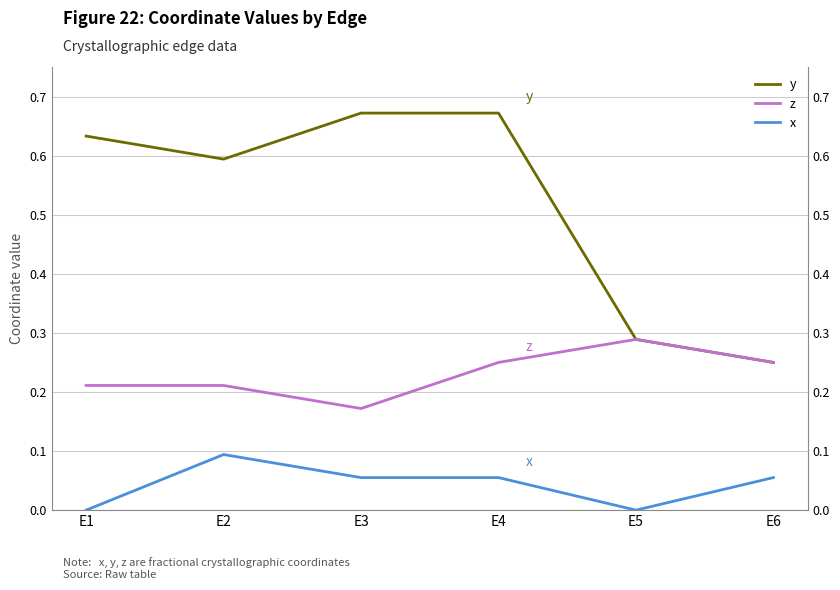

What is the total value across all series at E6?

0.6